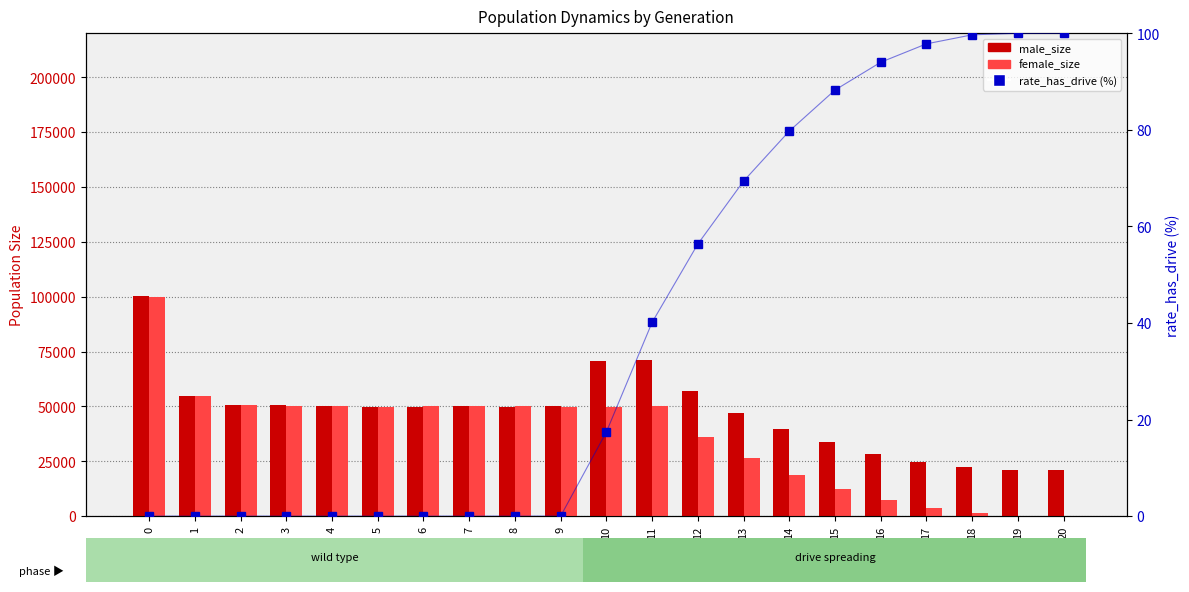

Read the rate_has_drive (%) value at 19.

100.0